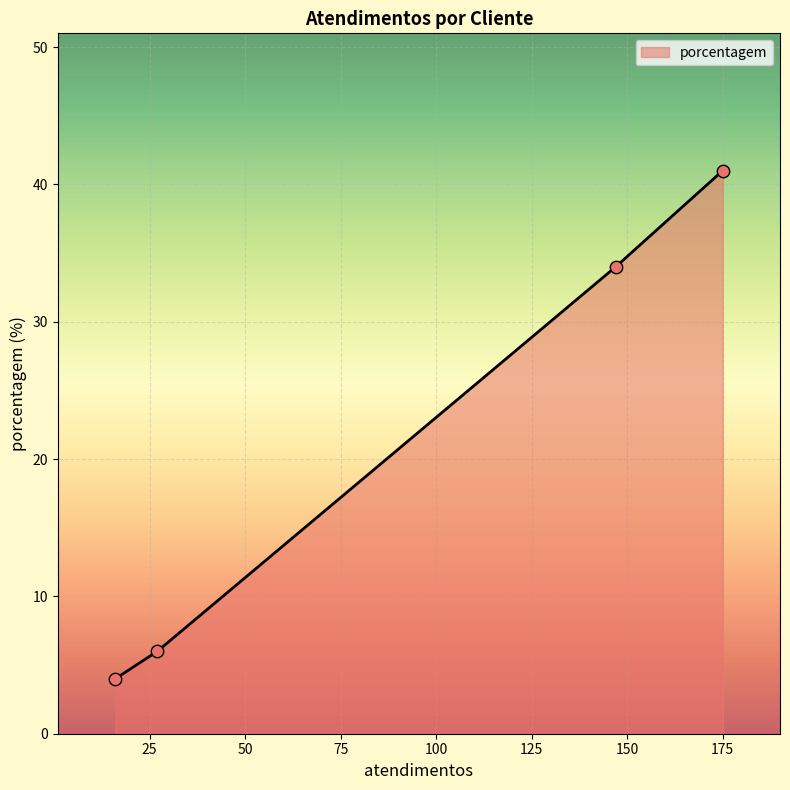

True or false: the data has more than 2 interior local peaks.

False